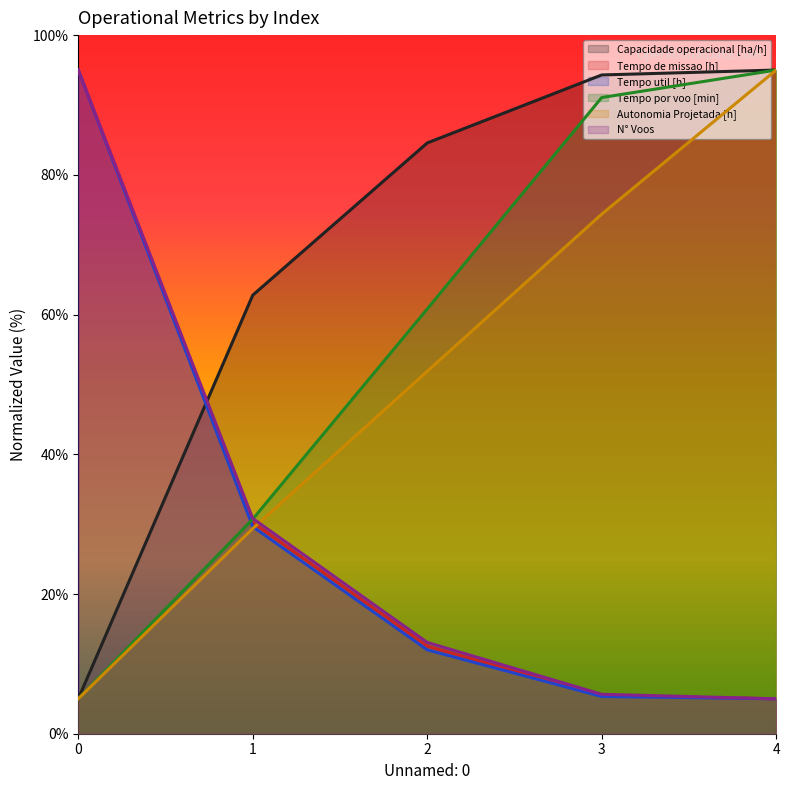

What is the minimum value for N° Voos?

5.0